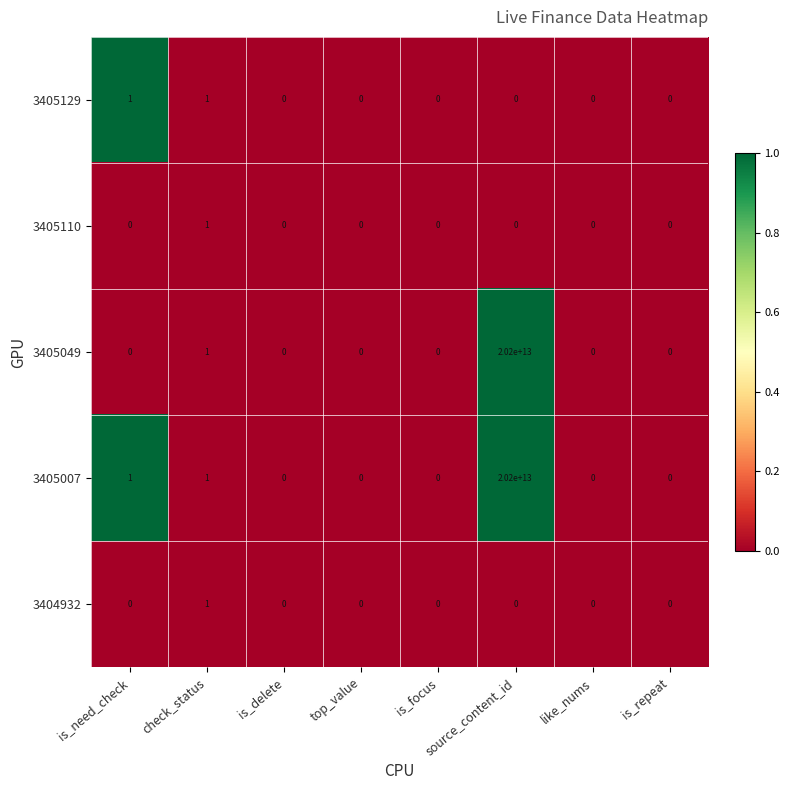

How many series are shown in this chart?

5